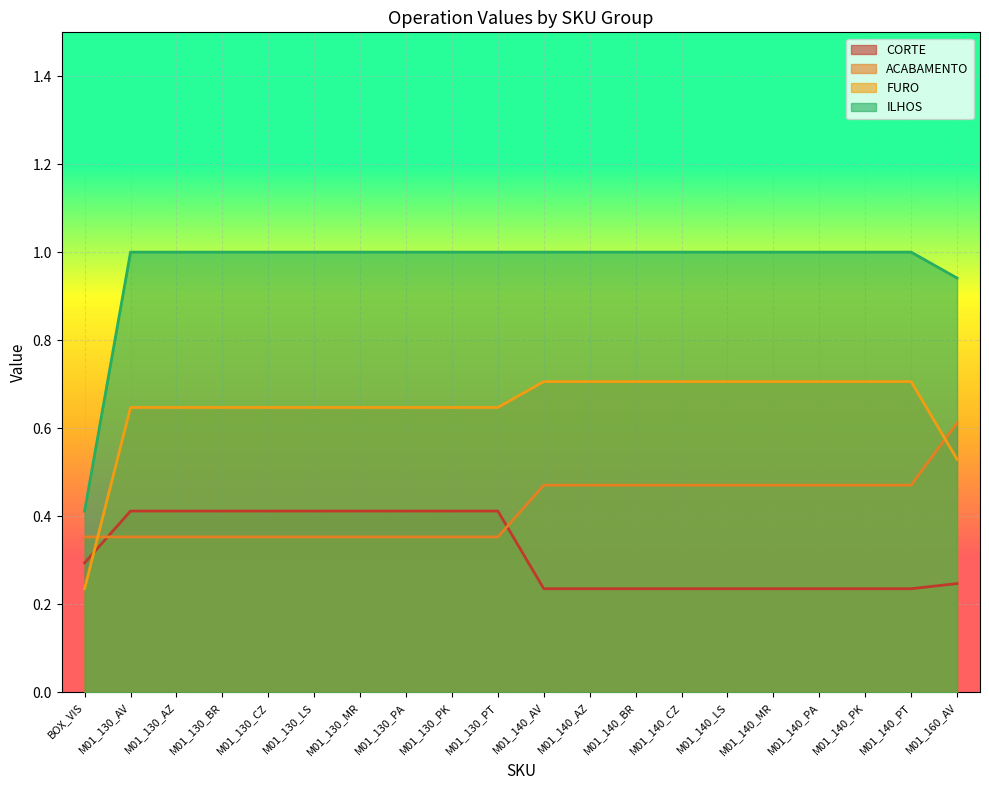

How many values in the ILHOS series are below 1?

2